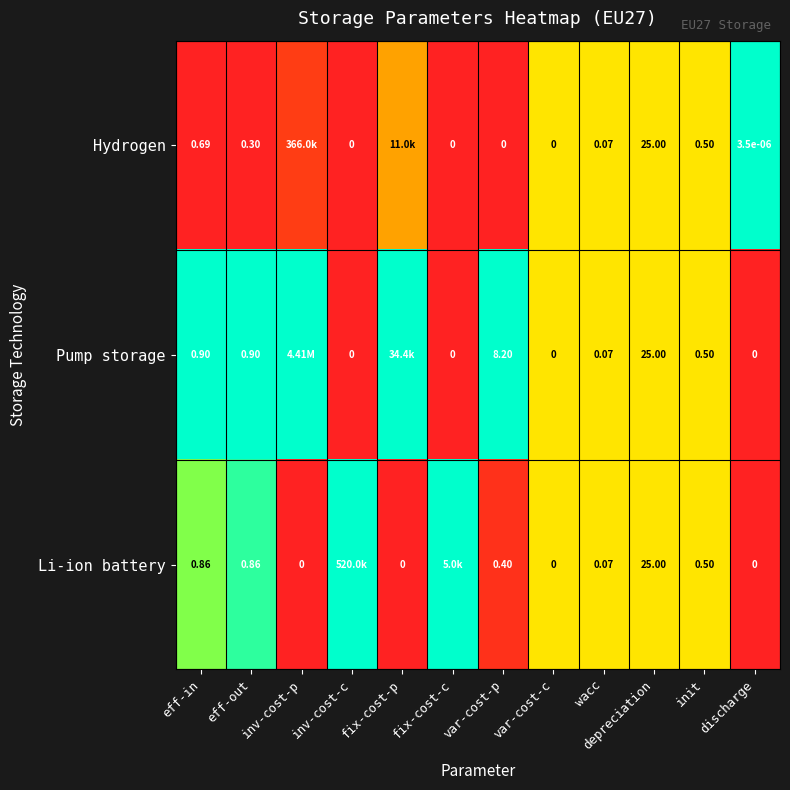

Is the value of Pump storage at var-cost-p greater than the value of Li-ion battery at inv-cost-p?

Yes